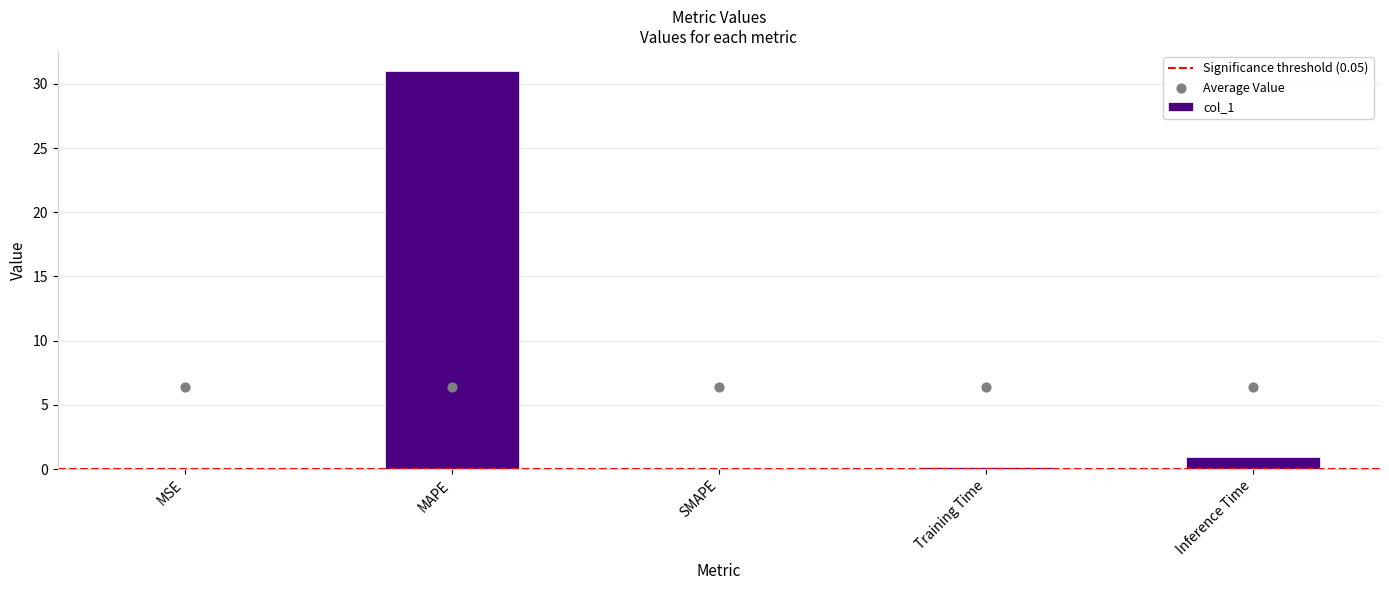

What is the change in value from SMAPE to Training Time?

+0.2